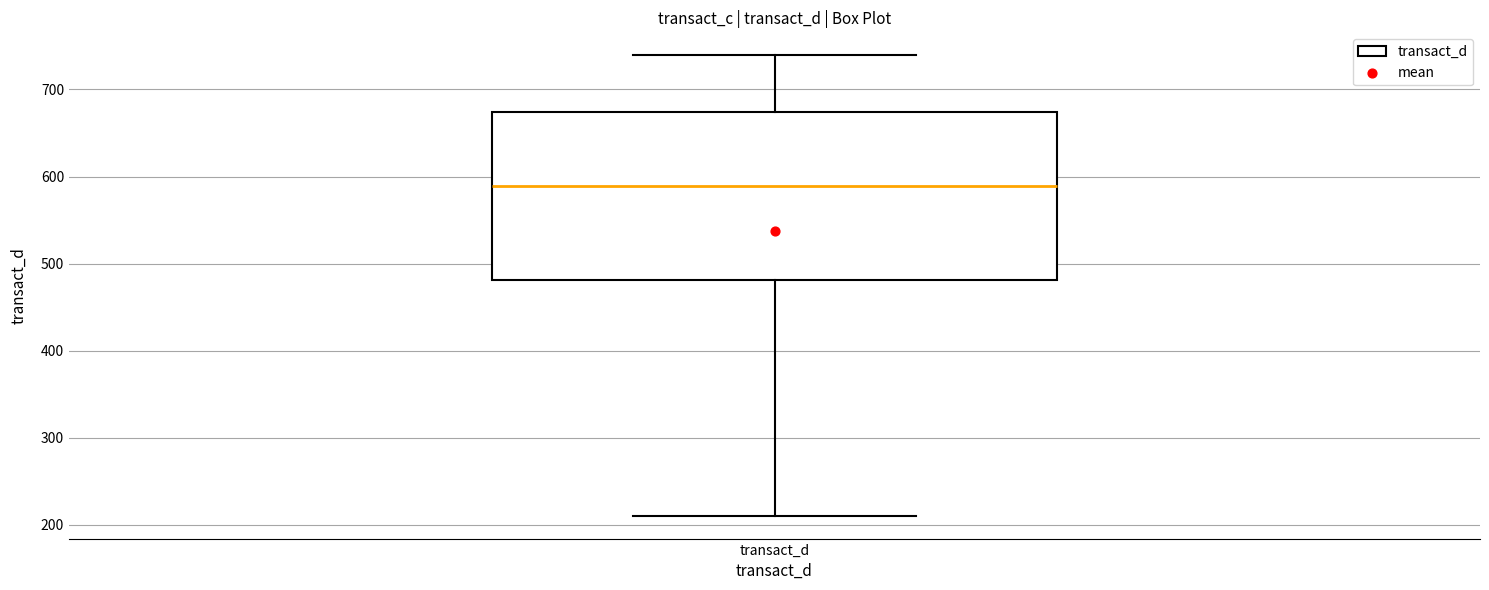

Read this box plot against the y-axis: the position of the median line, the range covered by the box, and the ends of both whiskers. The values are not printed on the chart, so give them approximately, as read against the axis.

median 590, box 480 to 670, whiskers 210 to 740